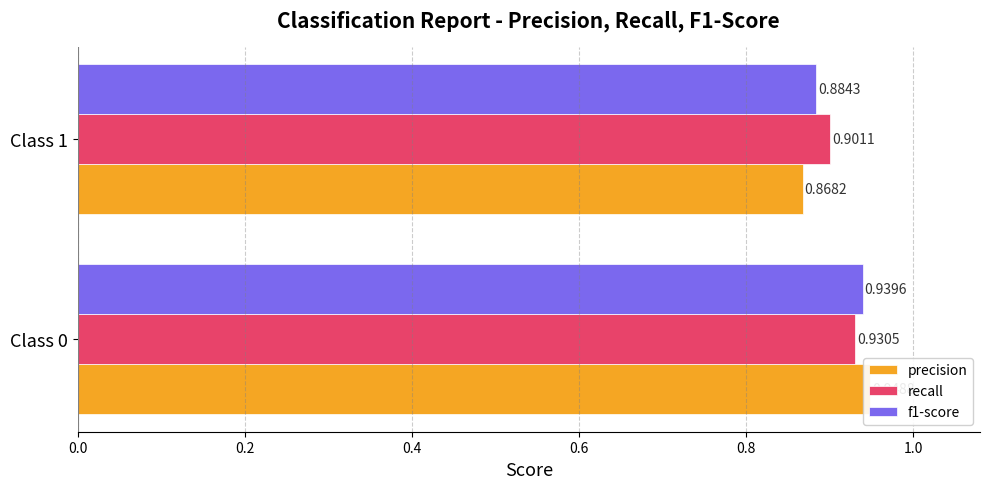

What is the lowest value of the precision series?

0.9